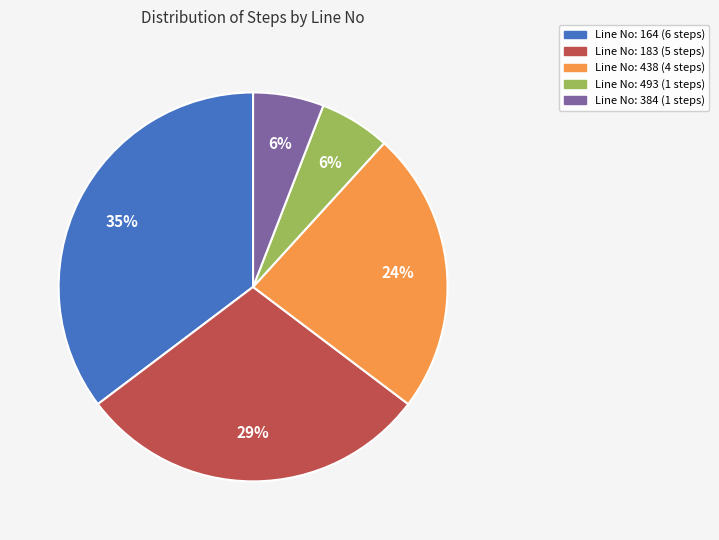

To the nearest percent, what is the average slice percentage?

20%